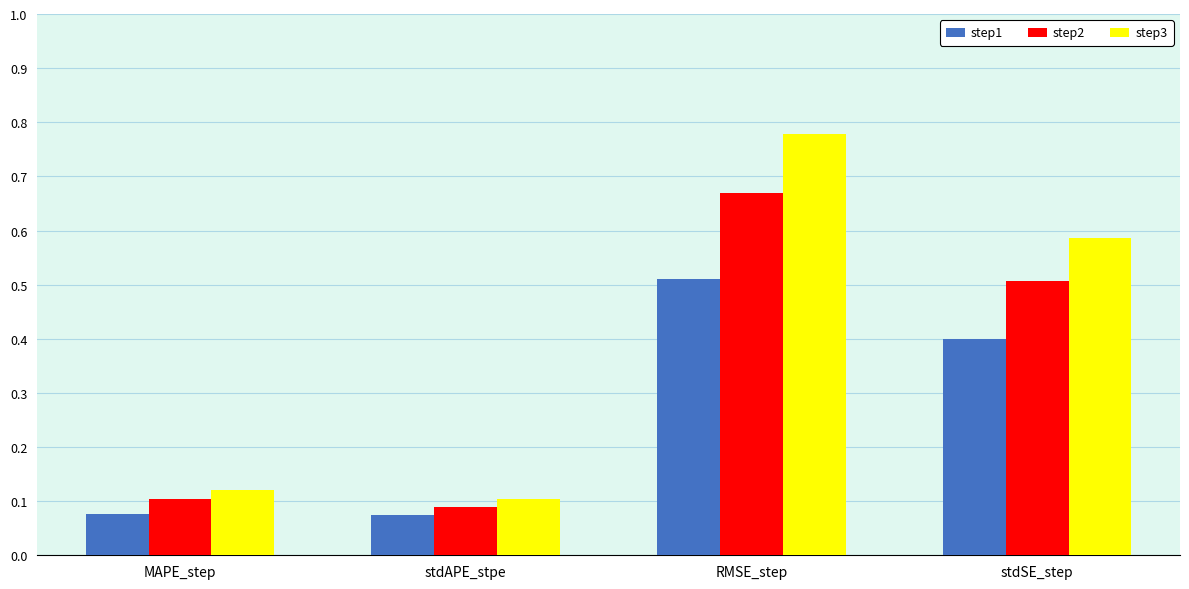

Rank the categories by step2 value from highest to lowest.

RMSE_step, stdSE_step, MAPE_step, stdAPE_stpe